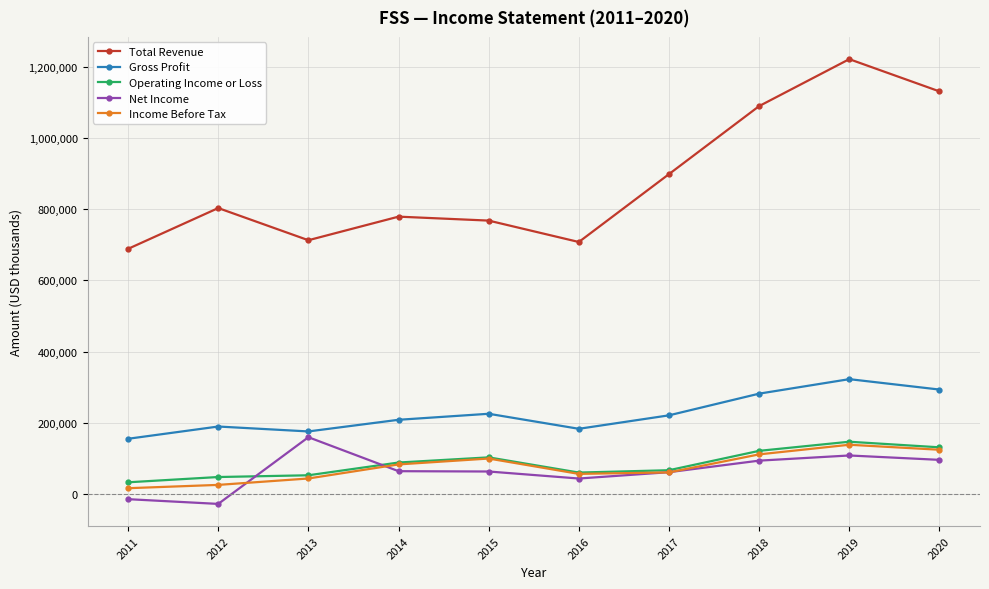

What is the sum of all Operating Income or Loss values?

853600